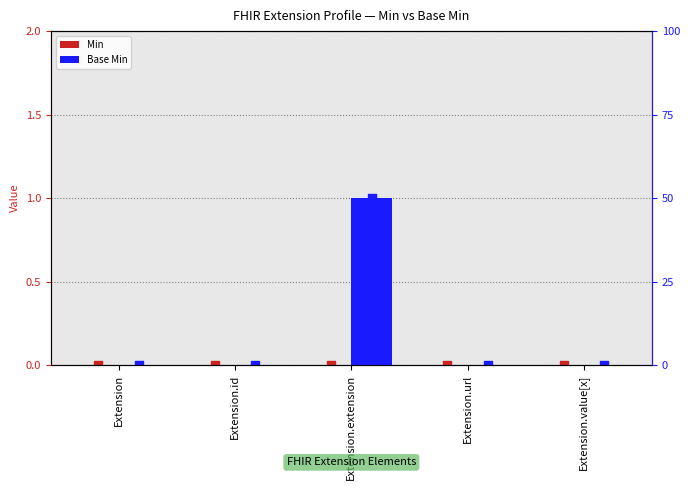

Which series has the widest spread of Y values?

Base Min